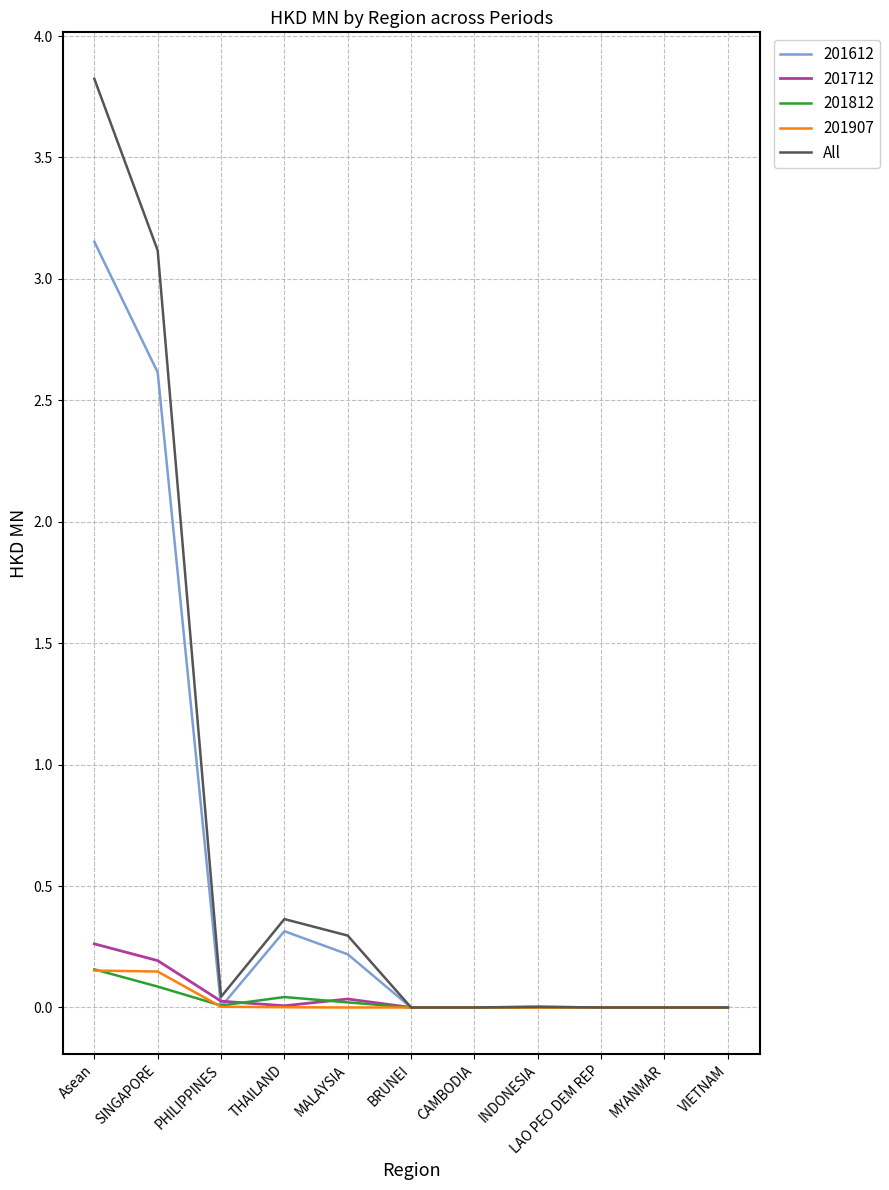

Is it true that 201712 equals 0.0 at VIETNAM?

True